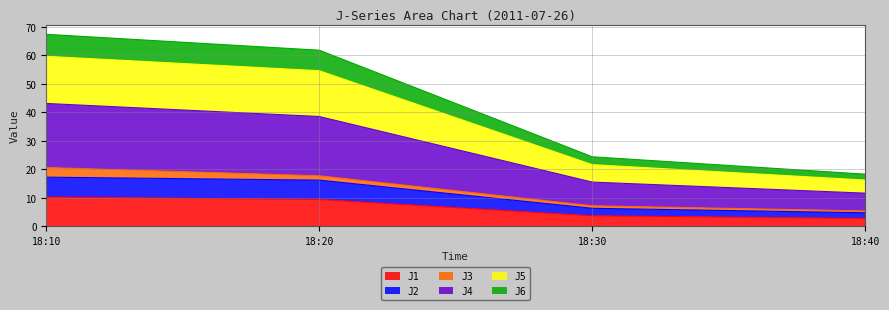

True or false: J6 and J1 cross at least once.

False